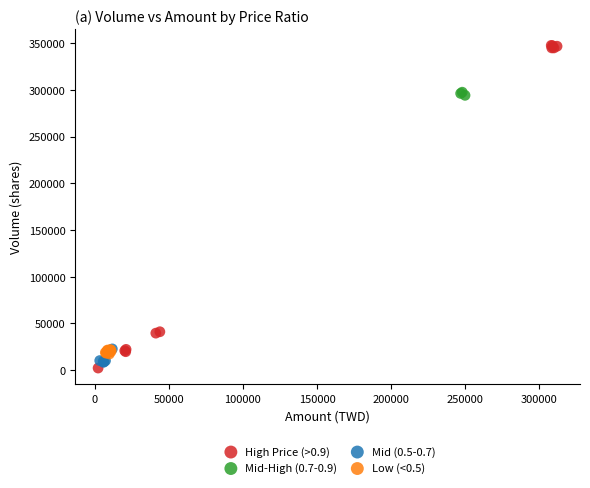

Which series contains the highest Y value?

High Price (>0.9)